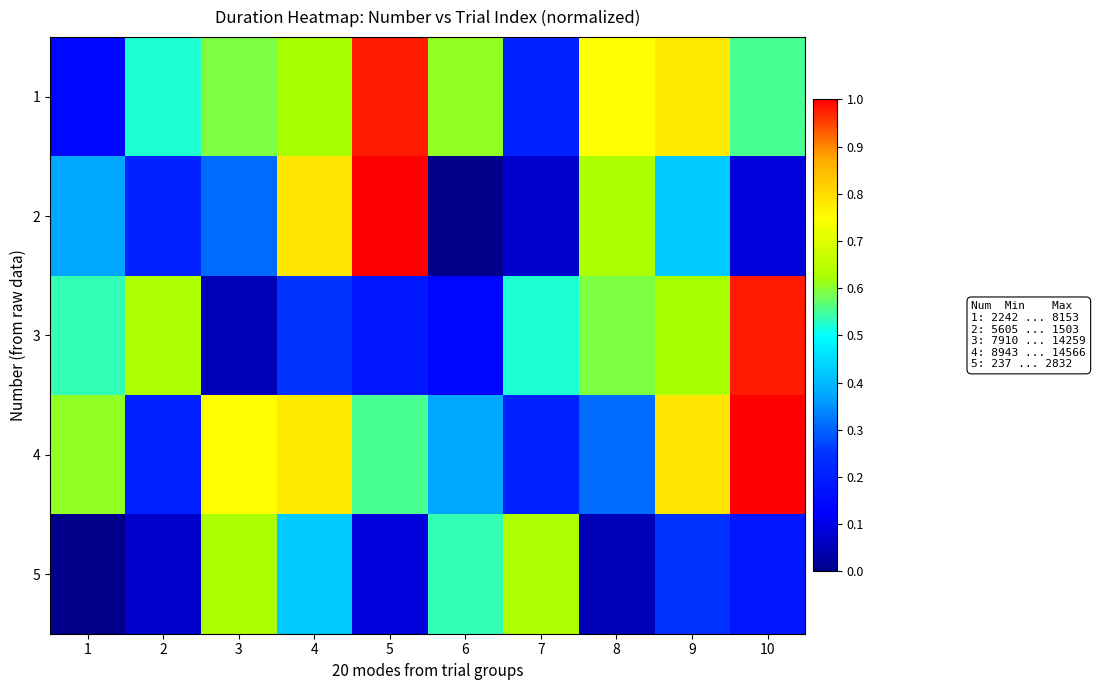

Which series has the widest spread of values?

2